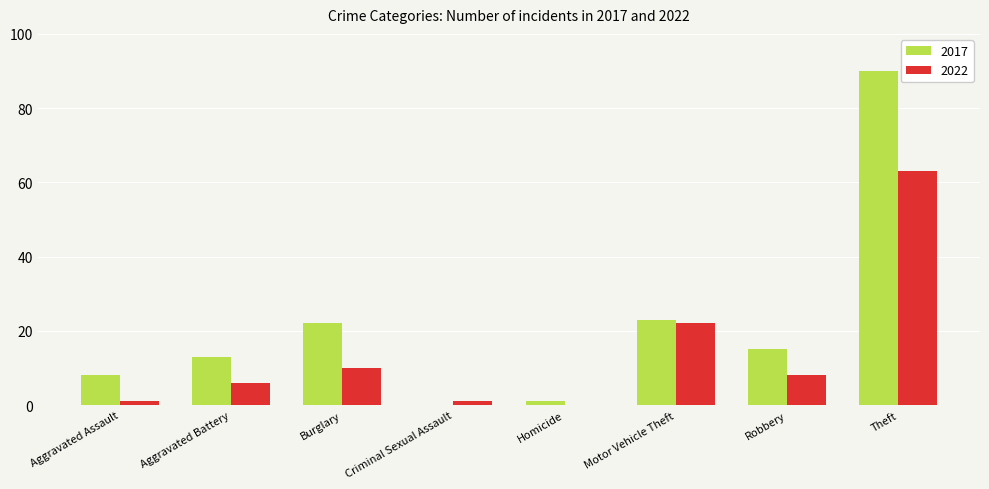

Which label corresponds to the largest value in the chart?

Theft